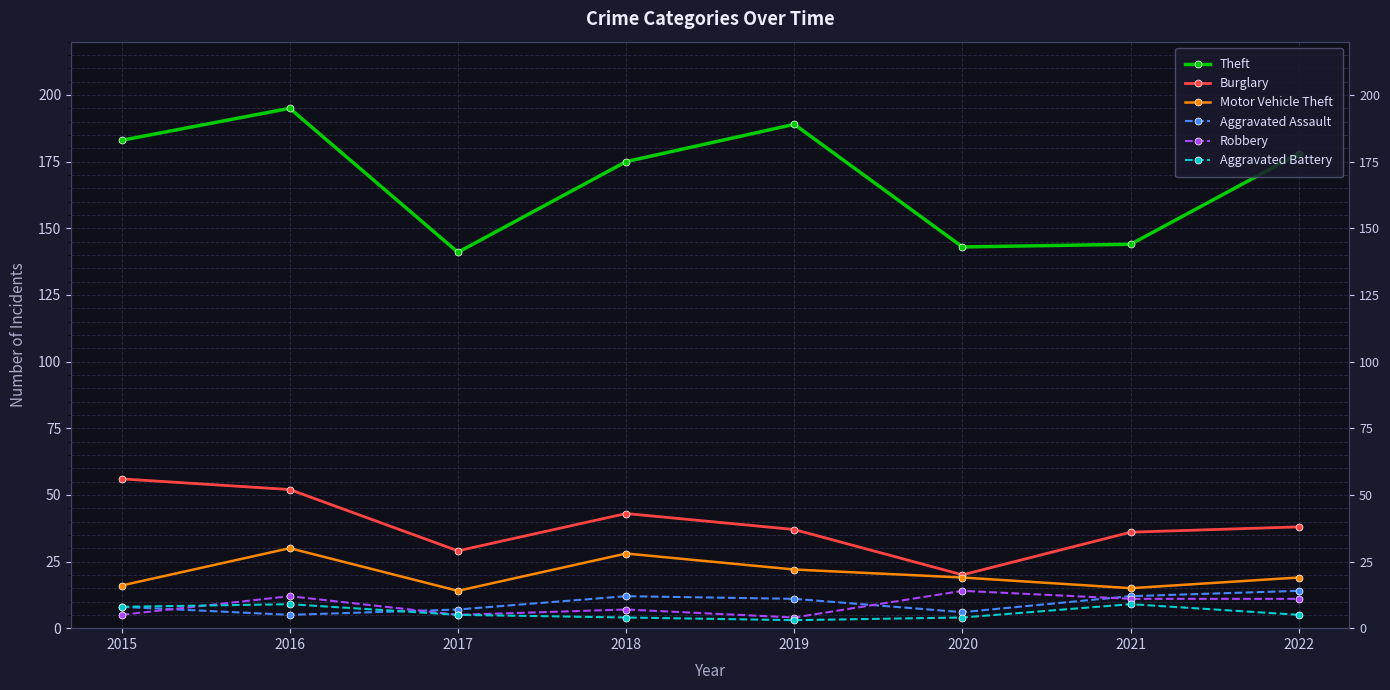

What are all the series names shown in the legend?

Theft, Burglary, Motor Vehicle Theft, Aggravated Assault, Robbery, Aggravated Battery